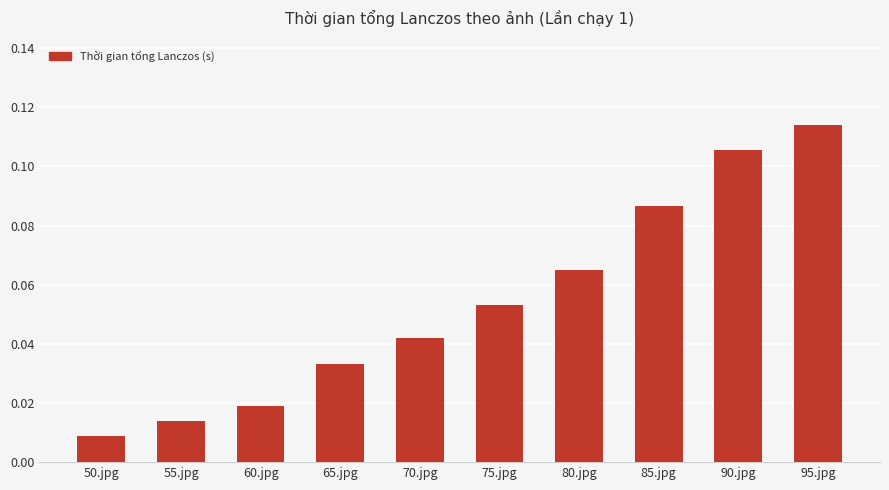

Which label corresponds to the smallest value in the chart?

50.jpg